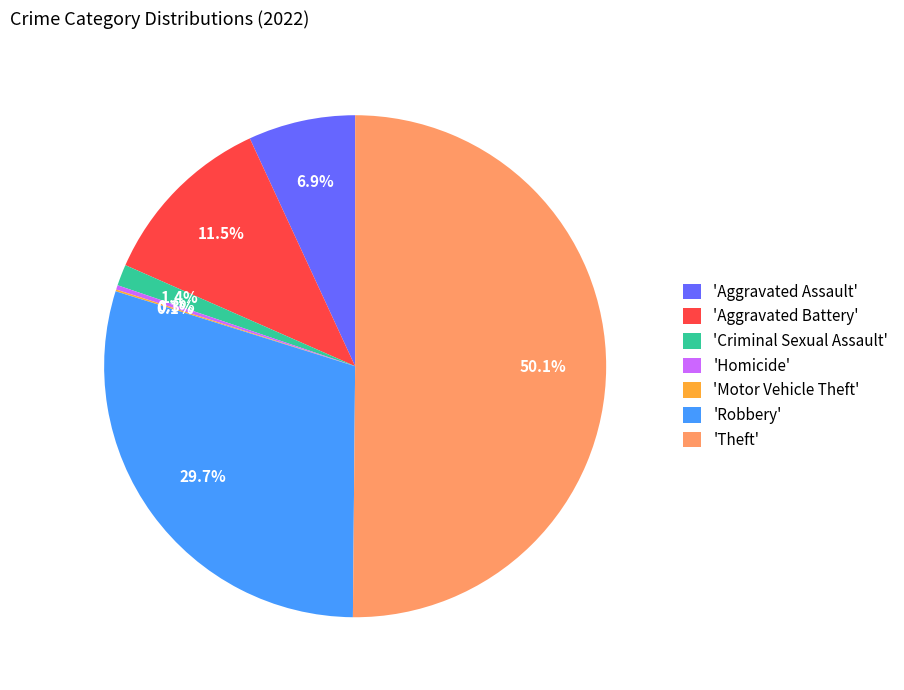

What is the ratio of the value at 'Criminal Sexual Assault' to the value at 'Homicide'?

4.8